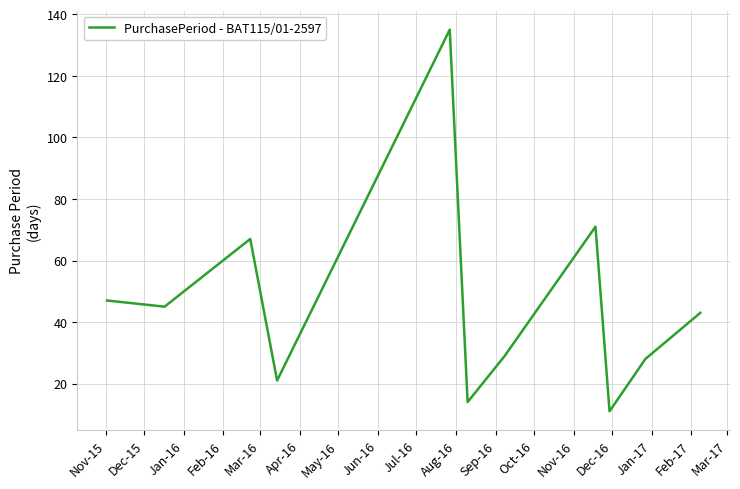

What is the average value?

46